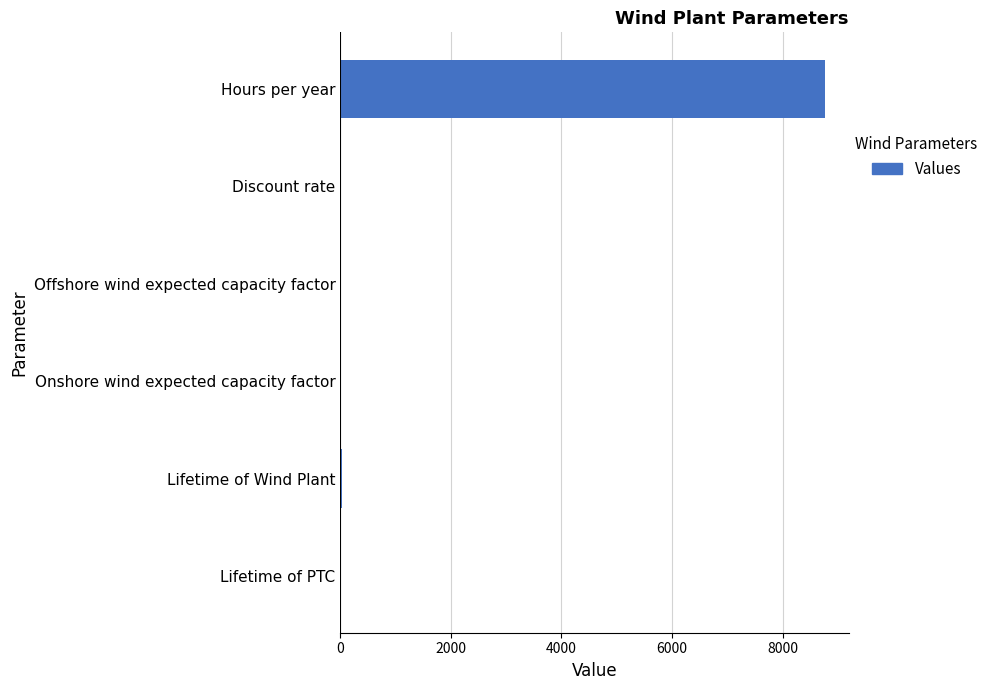

What is the maximum value shown in the chart?

8760.0